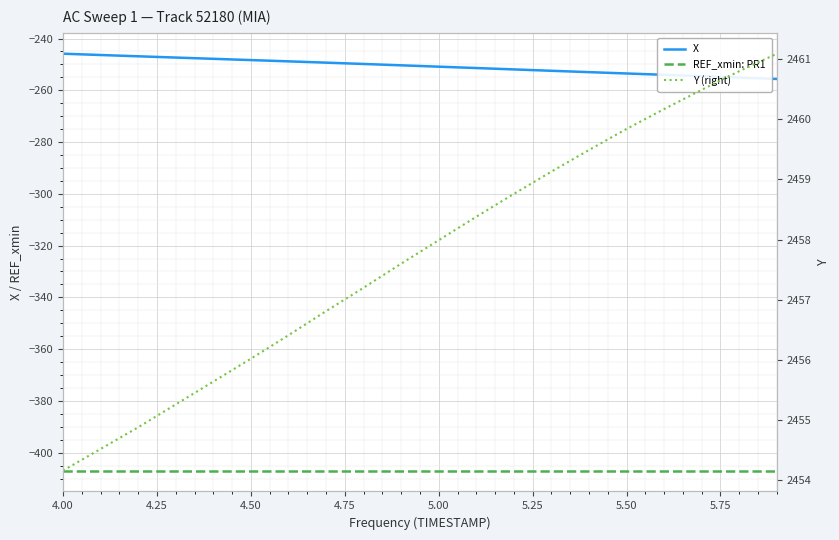

True or false: Y (right) has more than 0 points higher than both neighbors.

False